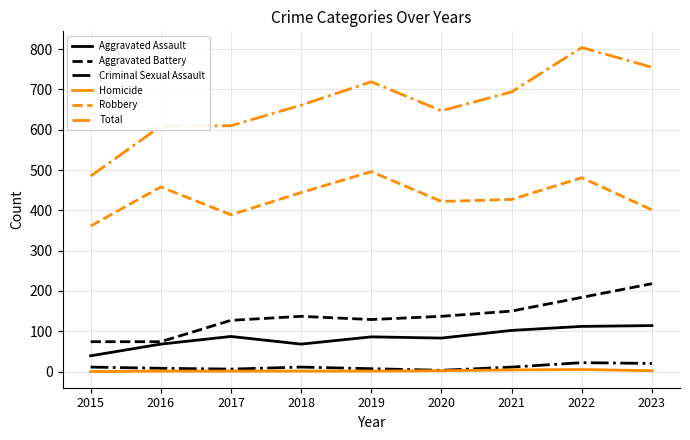

True or false: Robbery and Criminal Sexual Assault cross at least once.

False